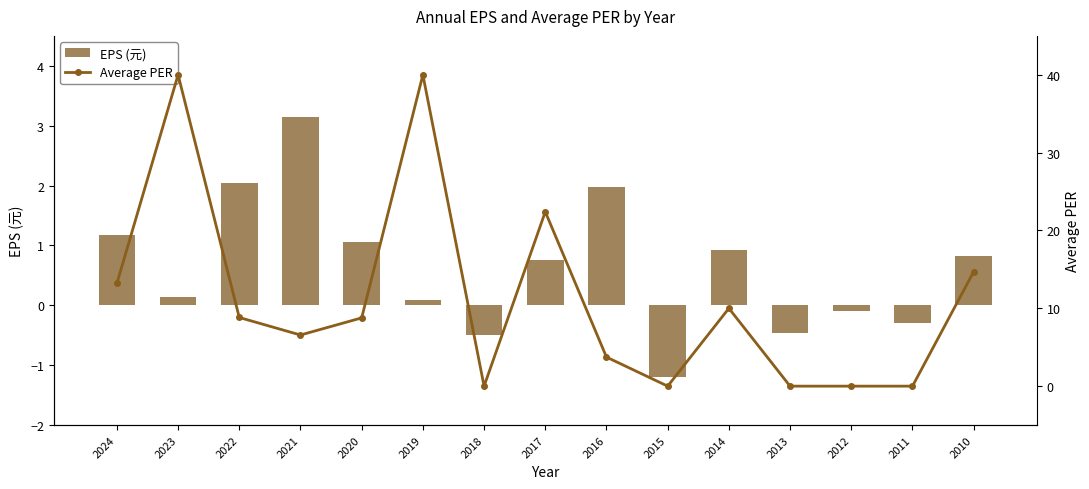

What is the difference between the highest and lowest values at 2022?

6.8